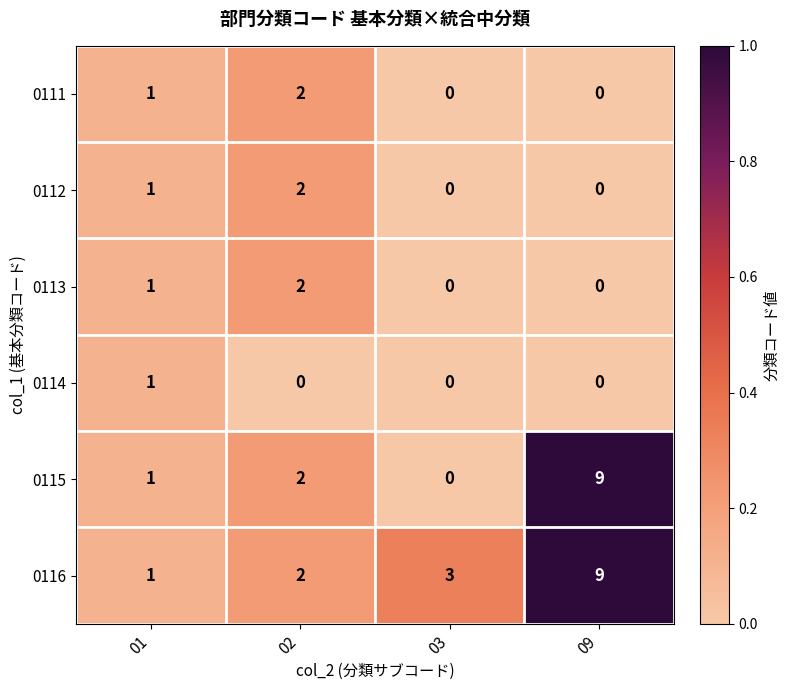

Reading right to left, transcribe all the data shown in this chart.

0111: 09=0	03=0	02=2	01=1
0112: 09=0	03=0	02=2	01=1
0113: 09=0	03=0	02=2	01=1
0114: 09=0	03=0	02=0	01=1
0115: 09=9	03=0	02=2	01=1
0116: 09=9	03=3	02=2	01=1